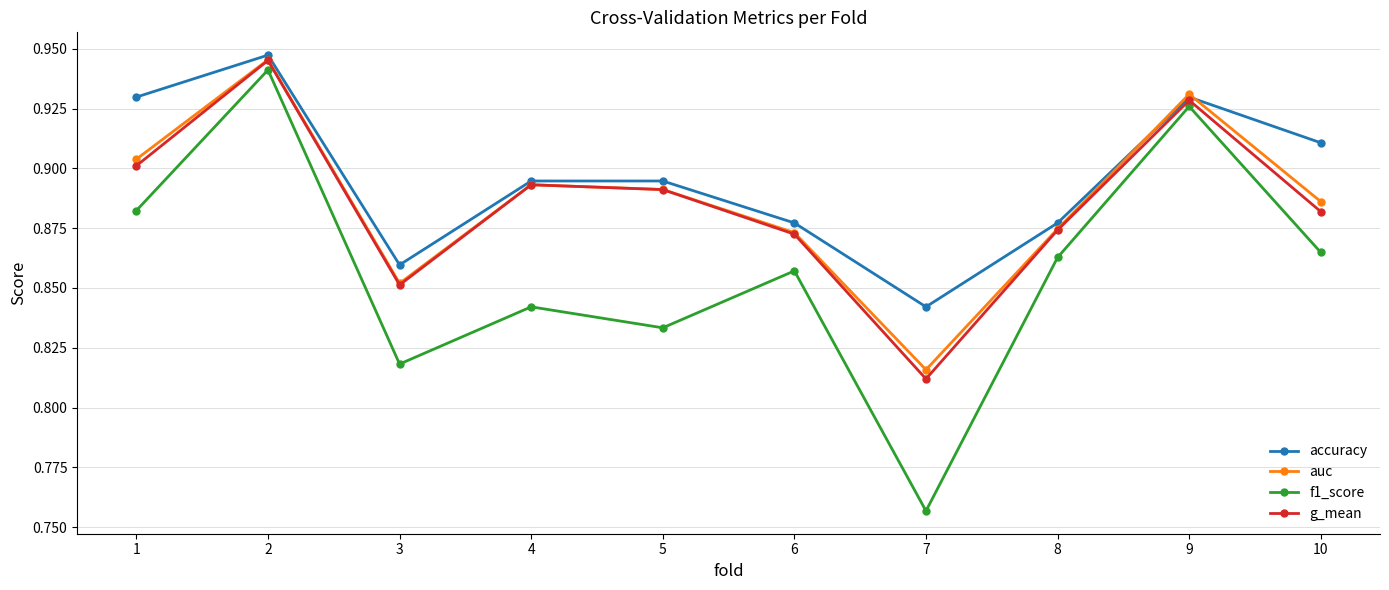

Is it true that auc equals 0.9 at 8?

True